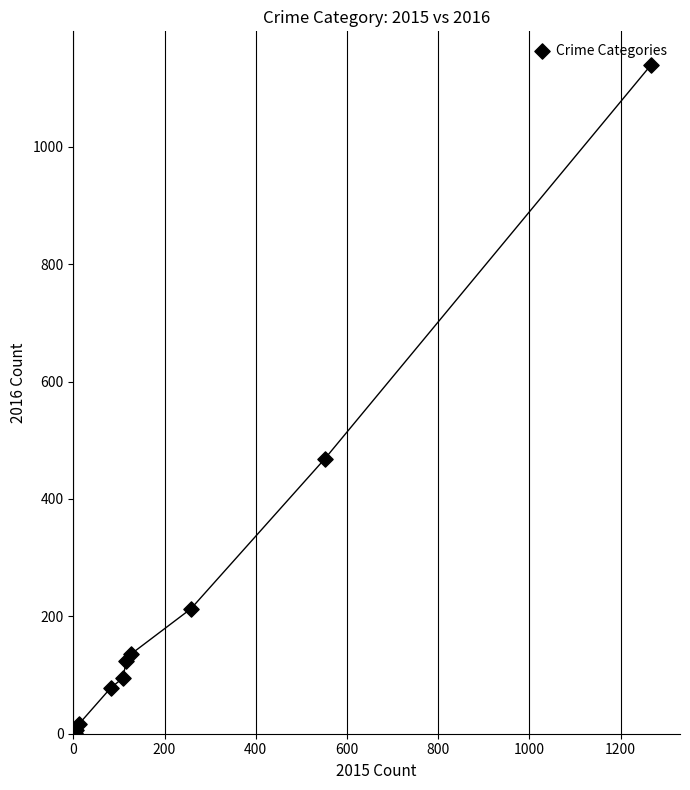

What Y value in the scatter plot is closest to 570?

469